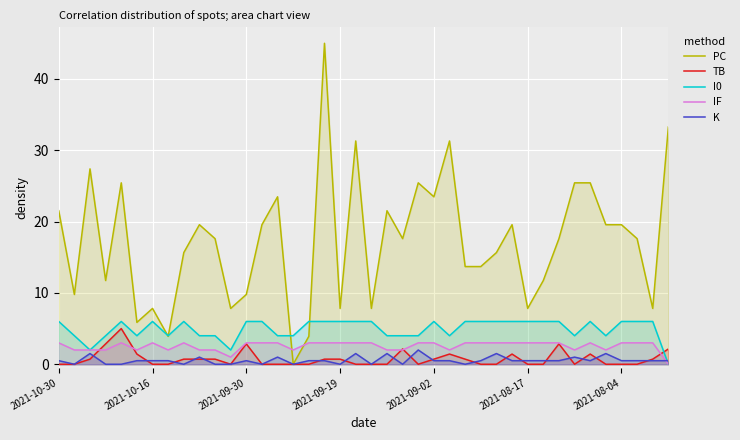

At which label does PC first exceed 17?

2021-10-30